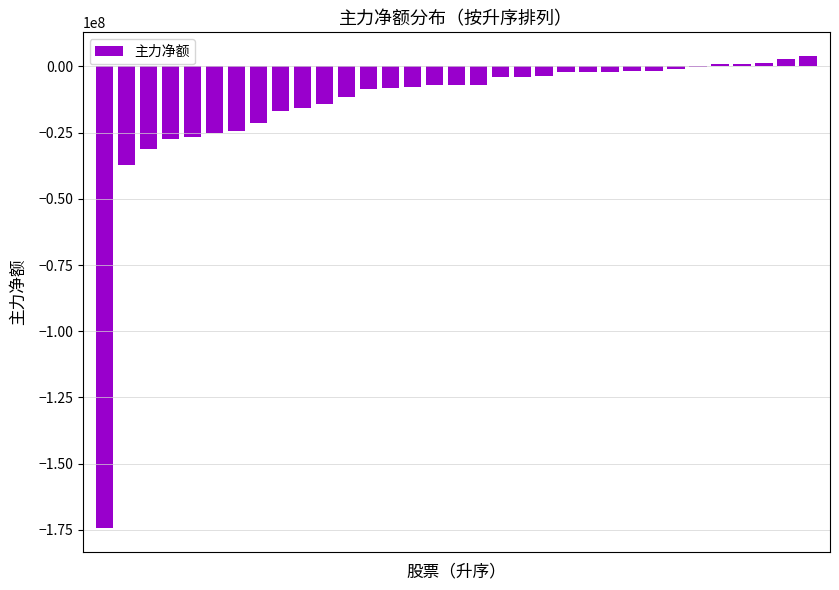

What is the maximum value shown in the chart?

3949772